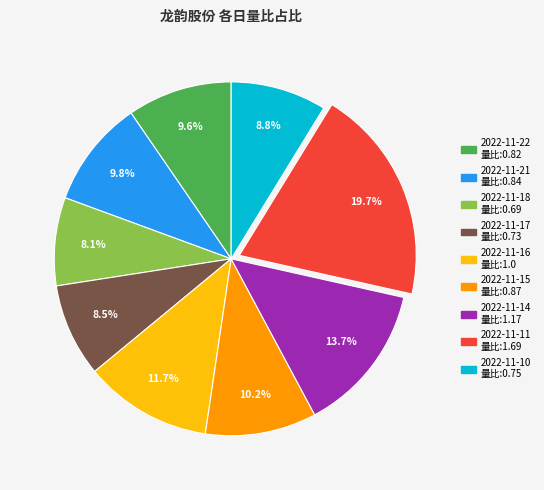

To the nearest percent, what percentage of the pie is 2022-11-11?

20%